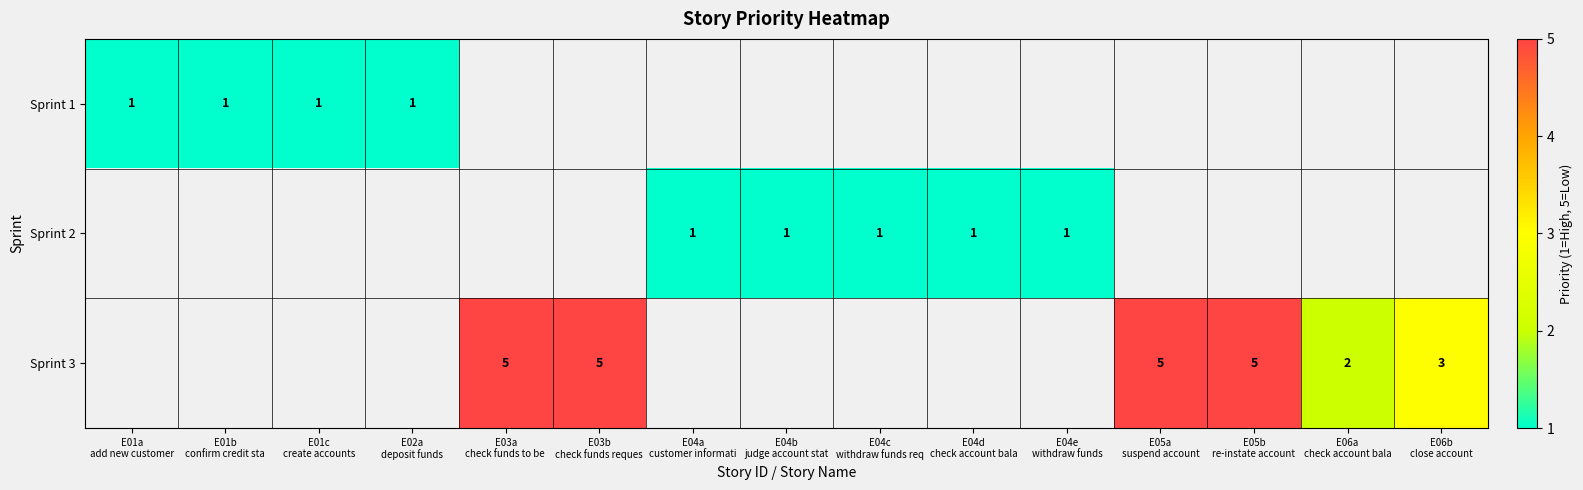

Which label corresponds to the largest value in the chart?

E03a
check funds to be 